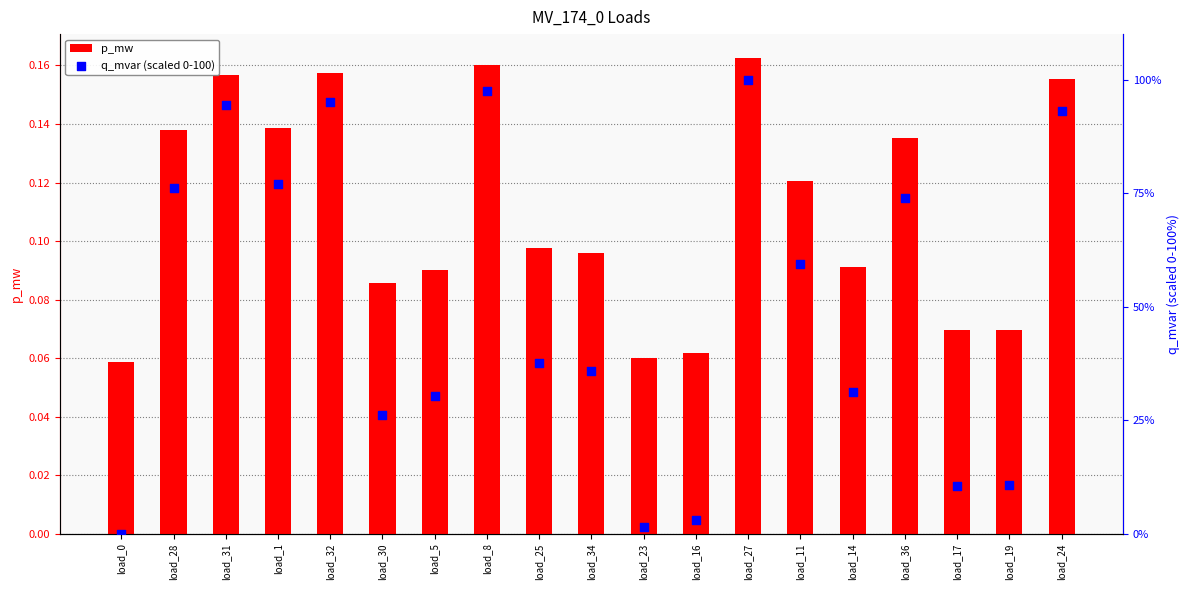

Is the value of p_mw at load_11 greater than the value of q_mvar (scaled 0-100) at load_30?

No